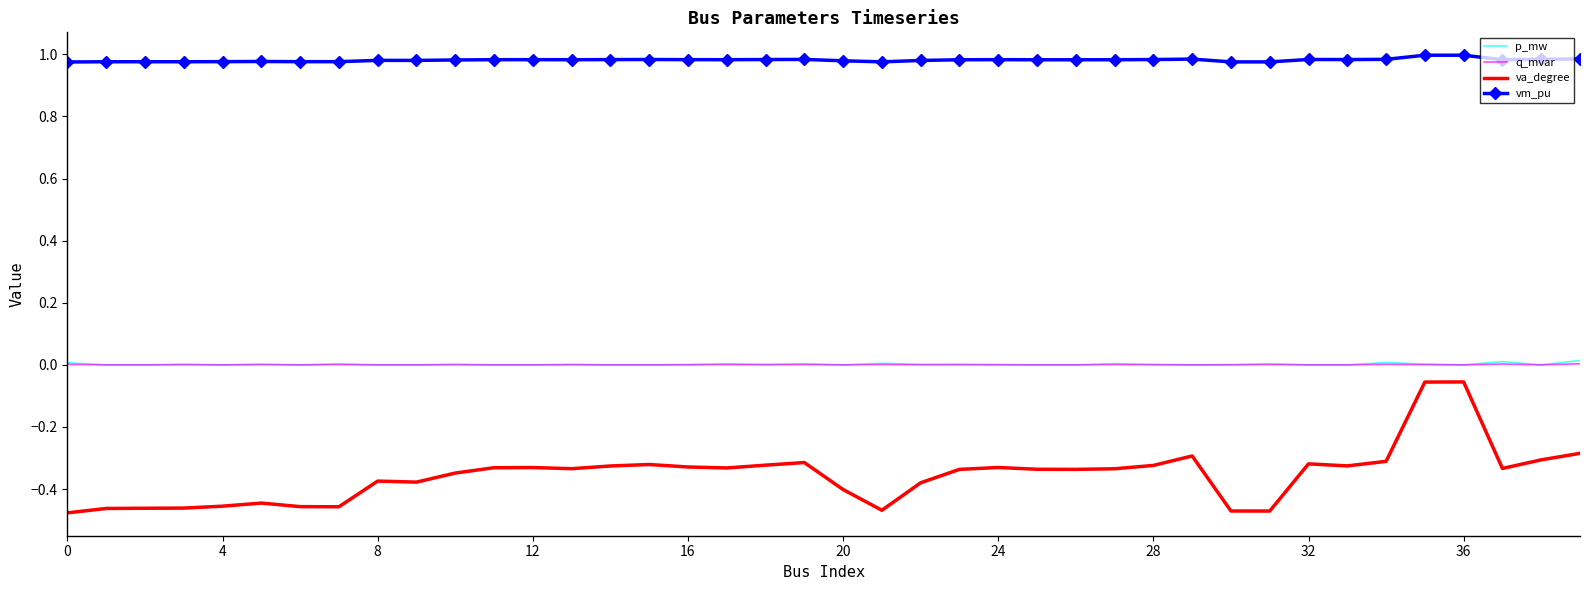

True or false: va_degree and p_mw intersect in this chart.

False